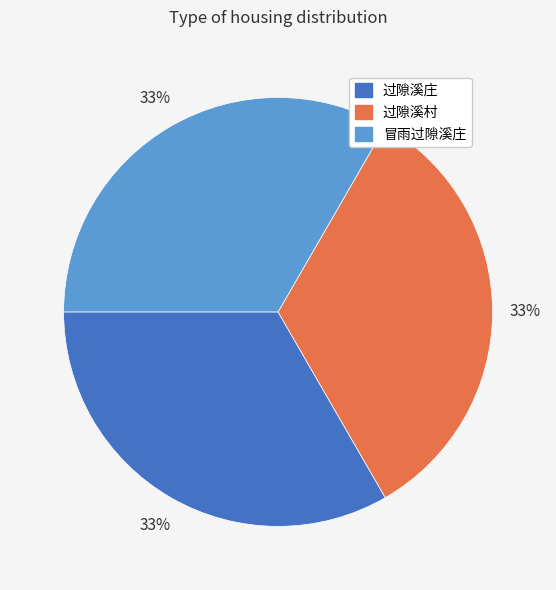

Is the sum of 冒雨过隙溪庄 and 过隙溪庄 greater than half?

Yes